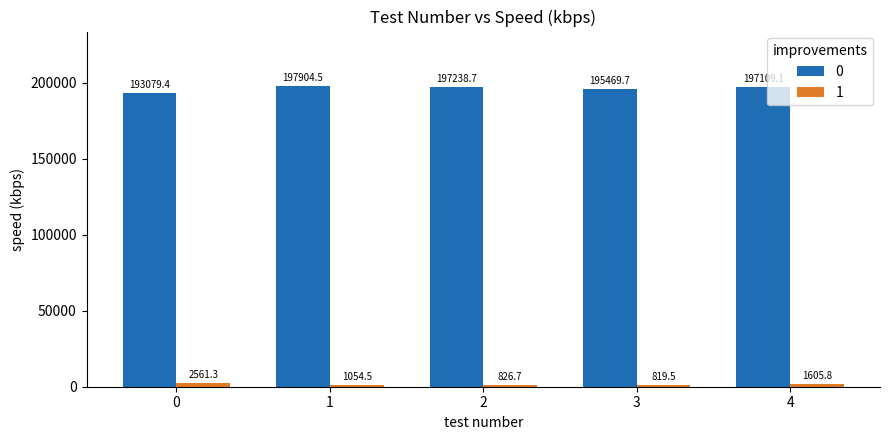

At which category is the sum across all series the highest?

1